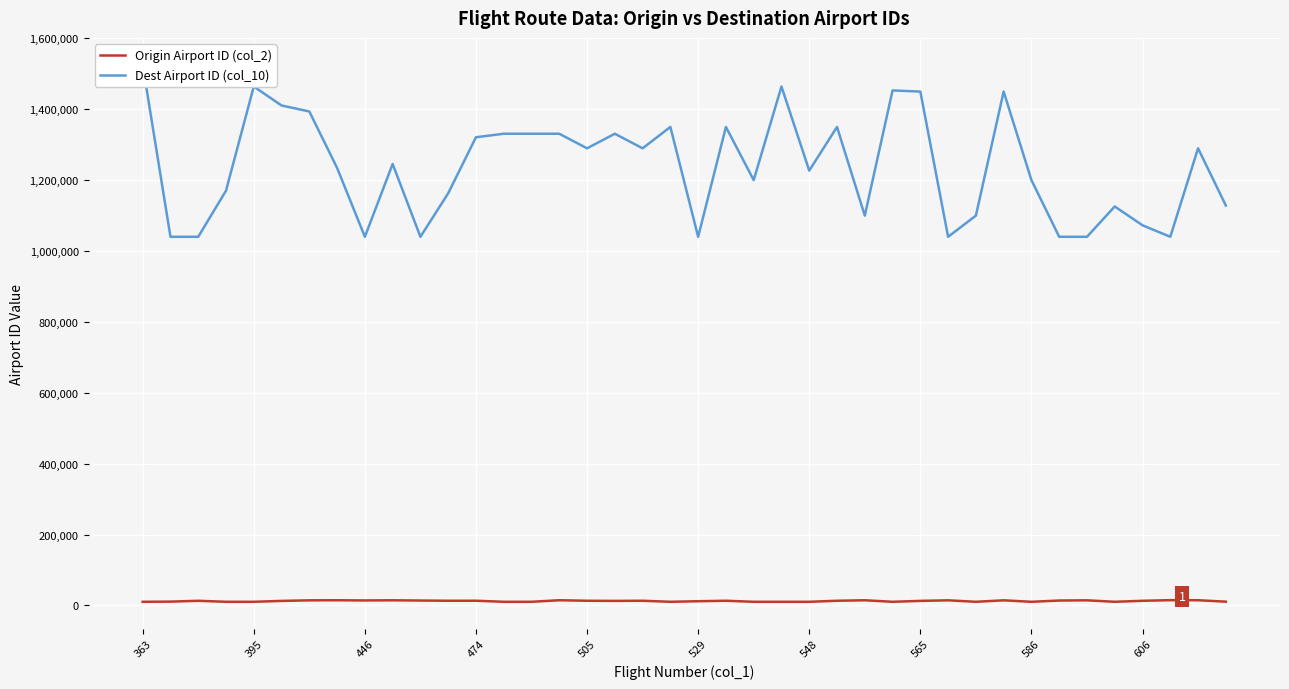

True or false: Origin Airport ID (col_2) has a value of 13198 at 446.

True